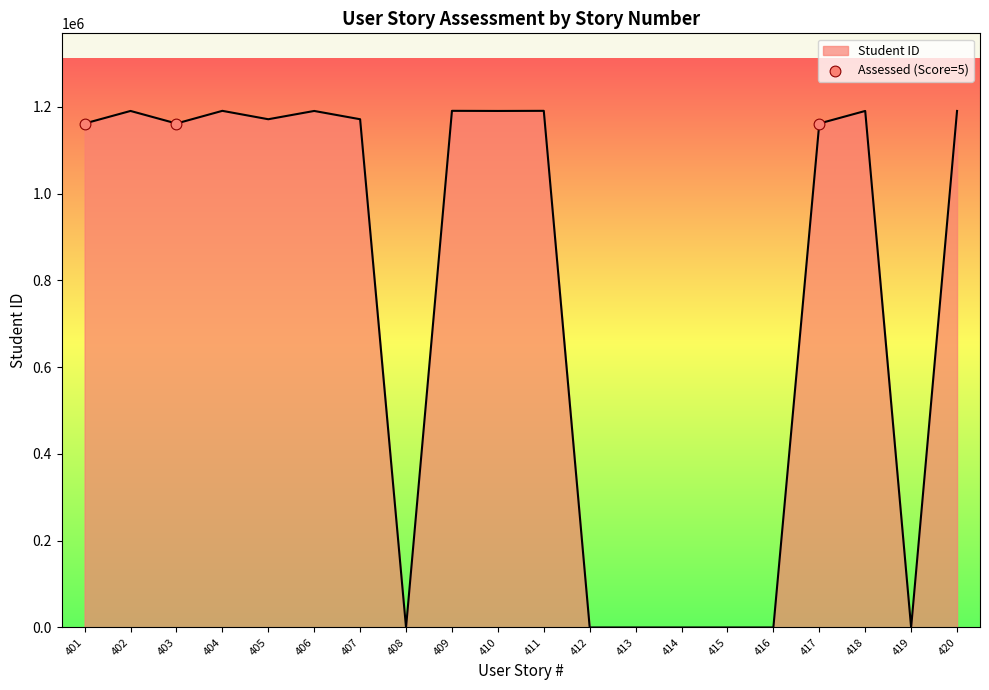

Which has a higher value, 401 or 412?

401